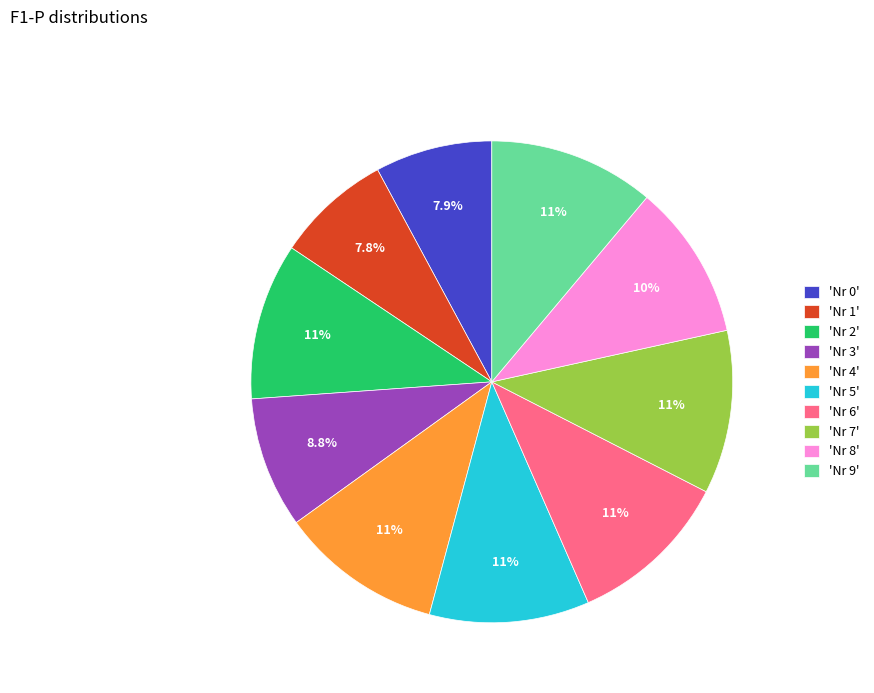

Does 'Nr 3' represent more than half of the total?

No